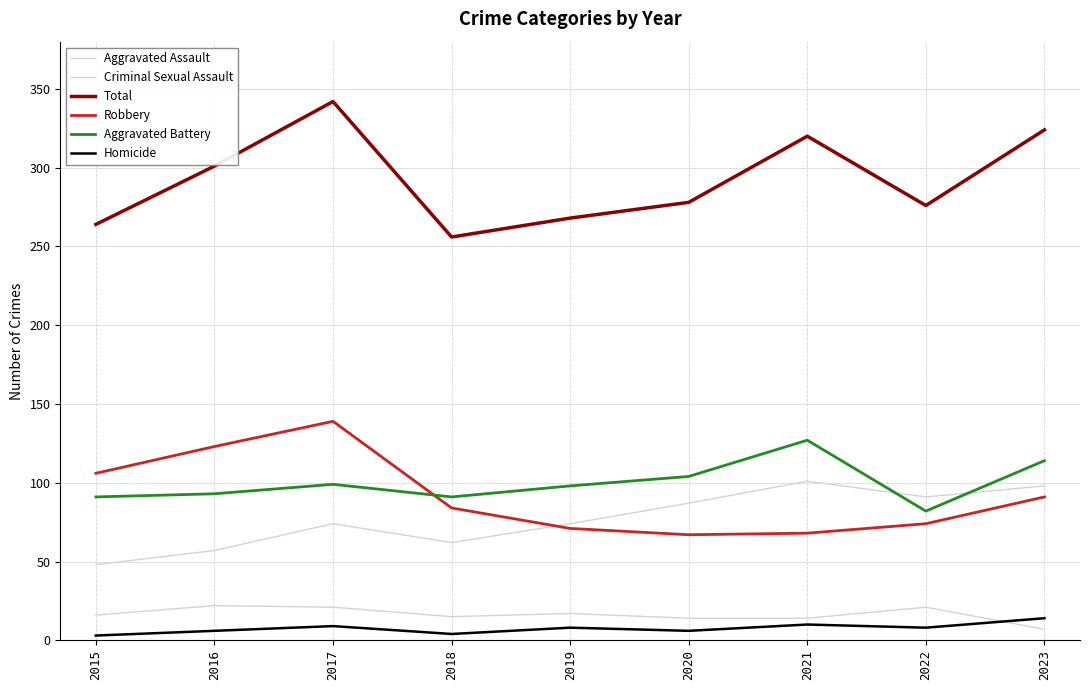

Is this an area chart (filled region under the line)?

No